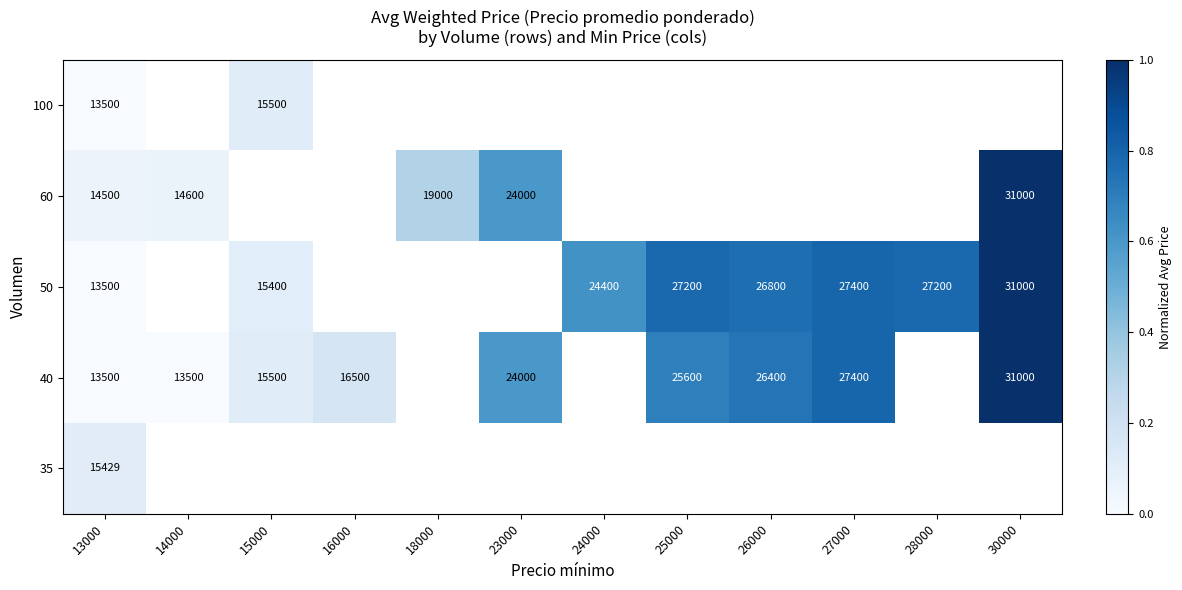

Is the value of 40 at 14000 greater than the value of 50 at 26000?

No